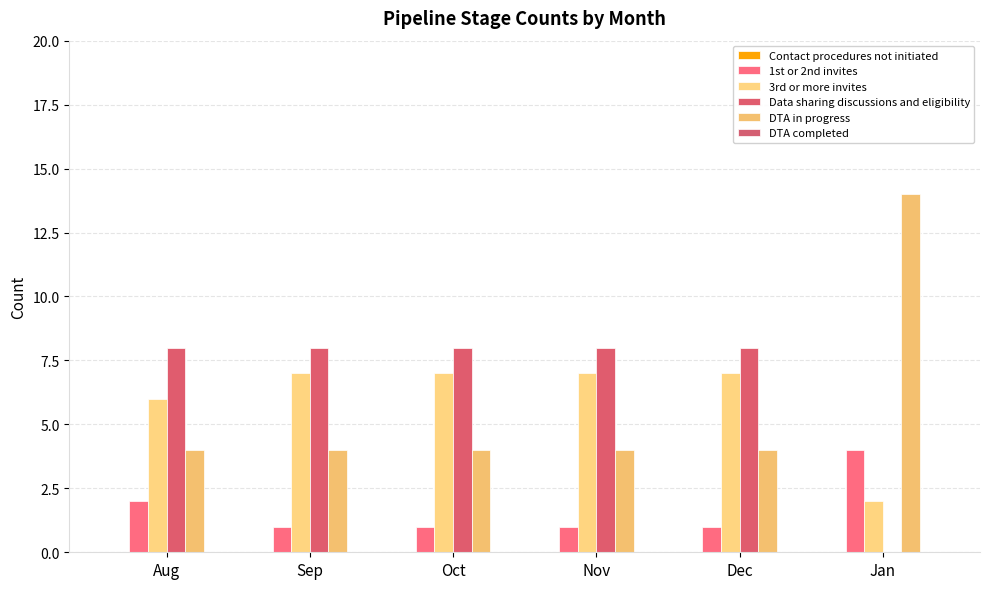

Reading left to right, transcribe all the data shown in this chart.

Contact procedures not initiated: 0	0	0	0	0	0
1st or 2nd invites: 2	1	1	1	1	4
3rd or more invites: 6	7	7	7	7	2
Data sharing discussions and eligibility: 8	8	8	8	8	0
DTA in progress: 4	4	4	4	4	14
DTA completed: 0	0	0	0	0	0